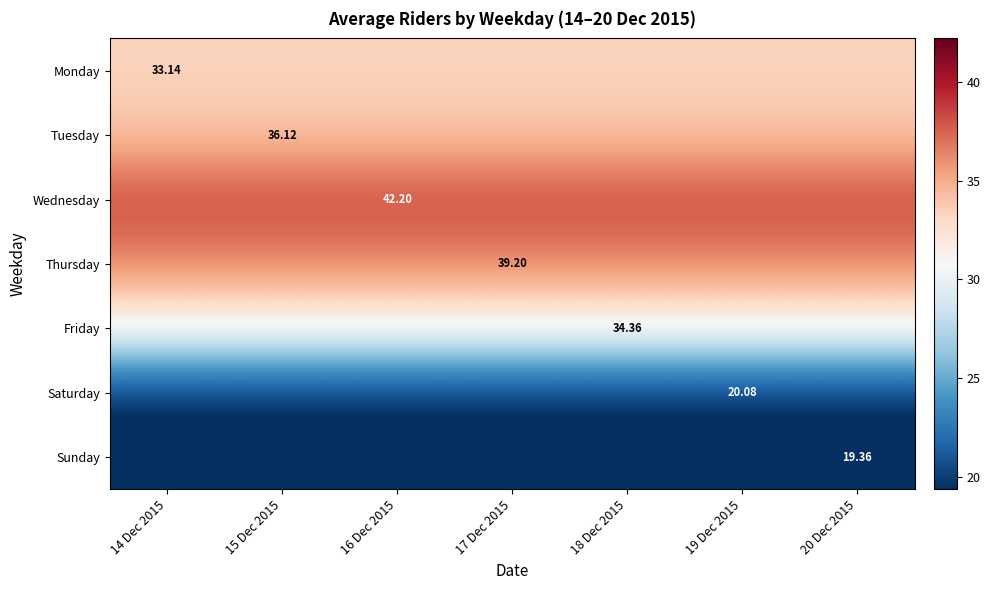

How many data points does each series have?

7